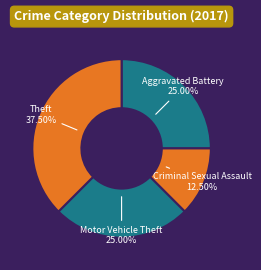

To the nearest percent, what portion does Motor Vehicle Theft represent?

25%